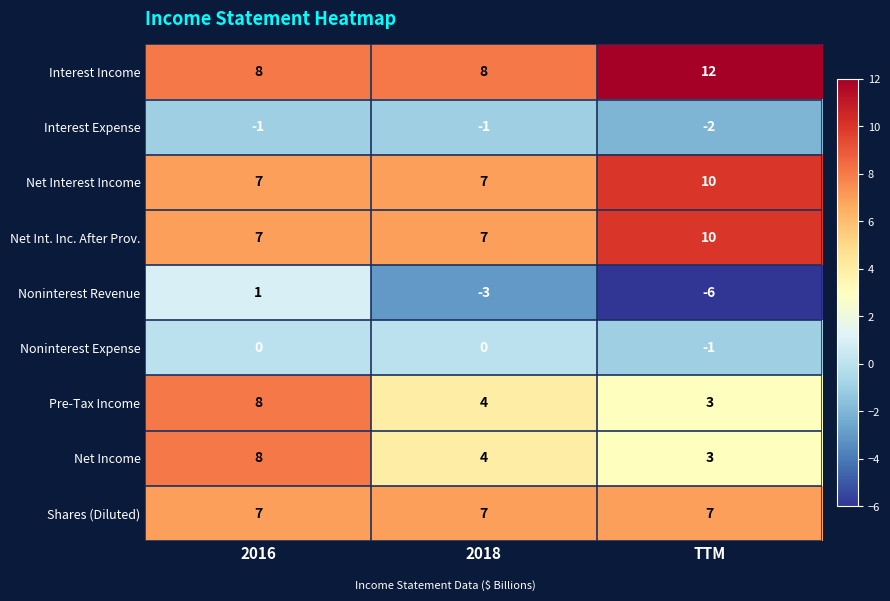

How many values in the Net Int. Inc. After Prov. series exceed 7?

1